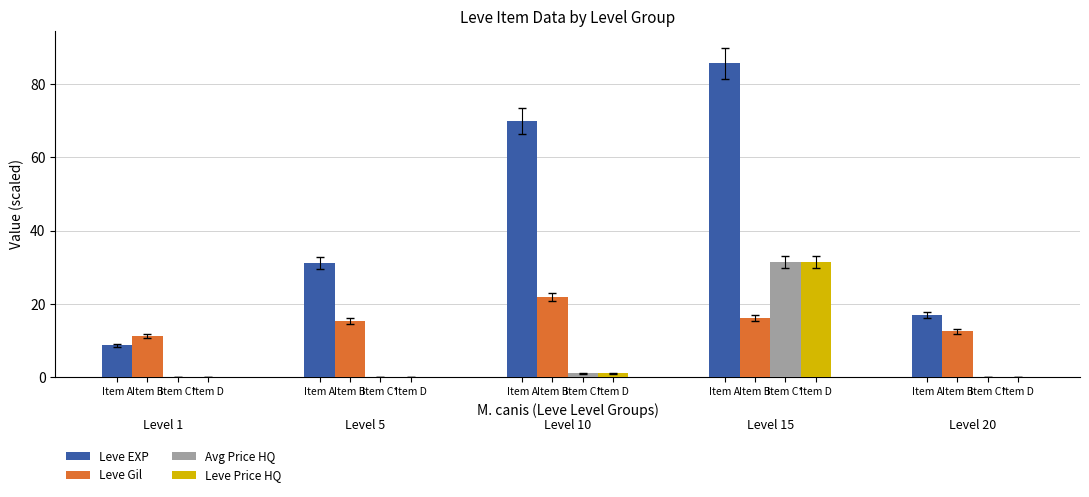

What are all the series names shown in the legend?

Leve EXP, Leve Gil, Avg Price HQ, Leve Price HQ